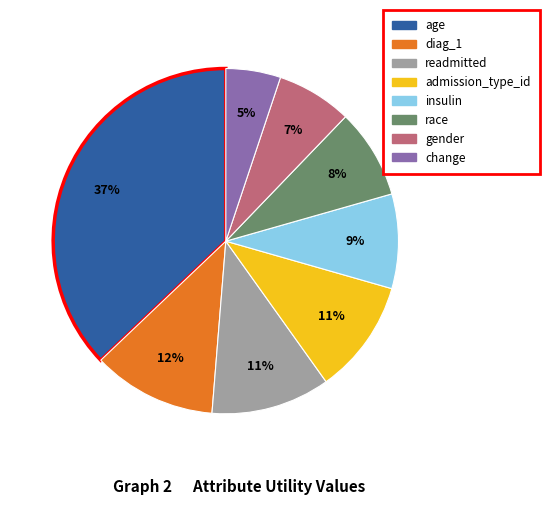

How many slices are in this pie chart?

8